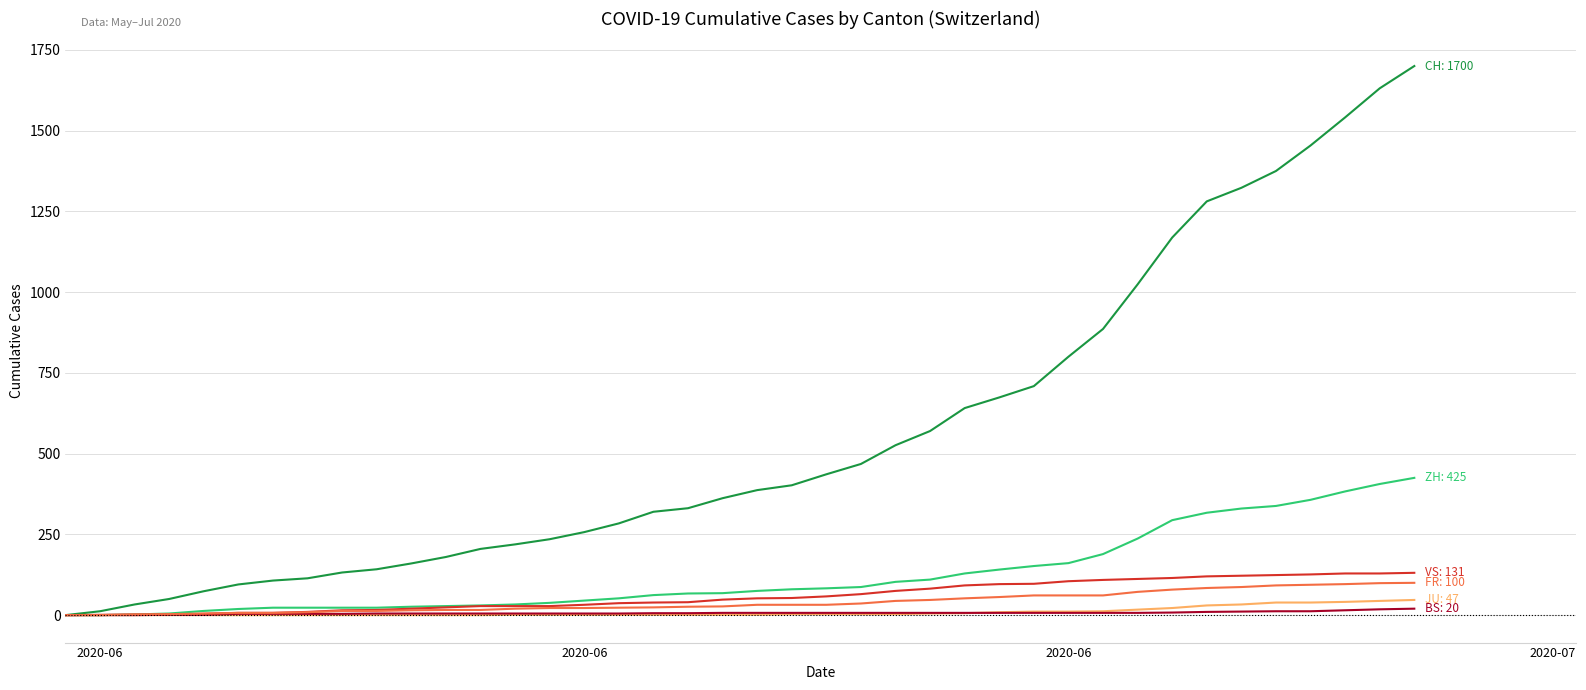

What is the greatest value displayed?

1700